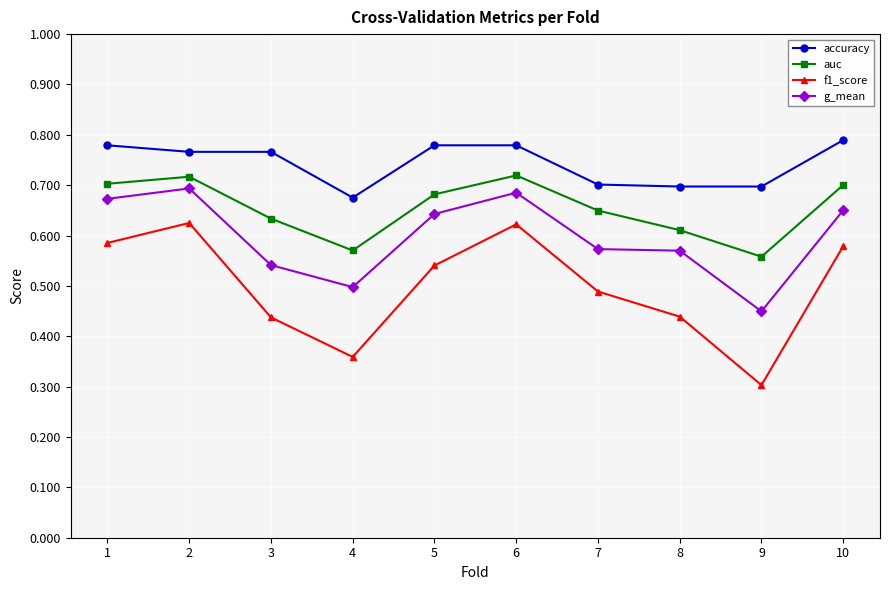

At which label does f1_score reach its minimum?

9